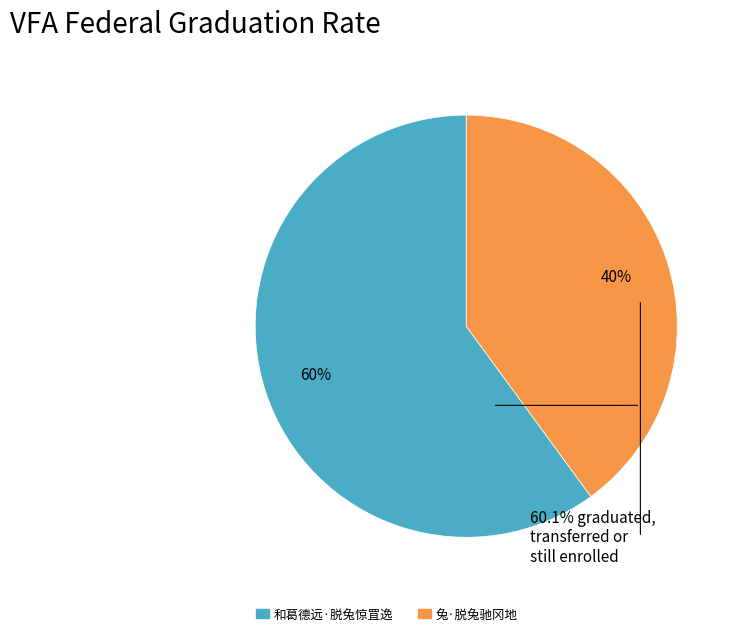

To the nearest percent, what is the difference between the 和葛德远·脱兔惊罝逸 and 兔·脱兔驰冈地 slice percentages?

20%